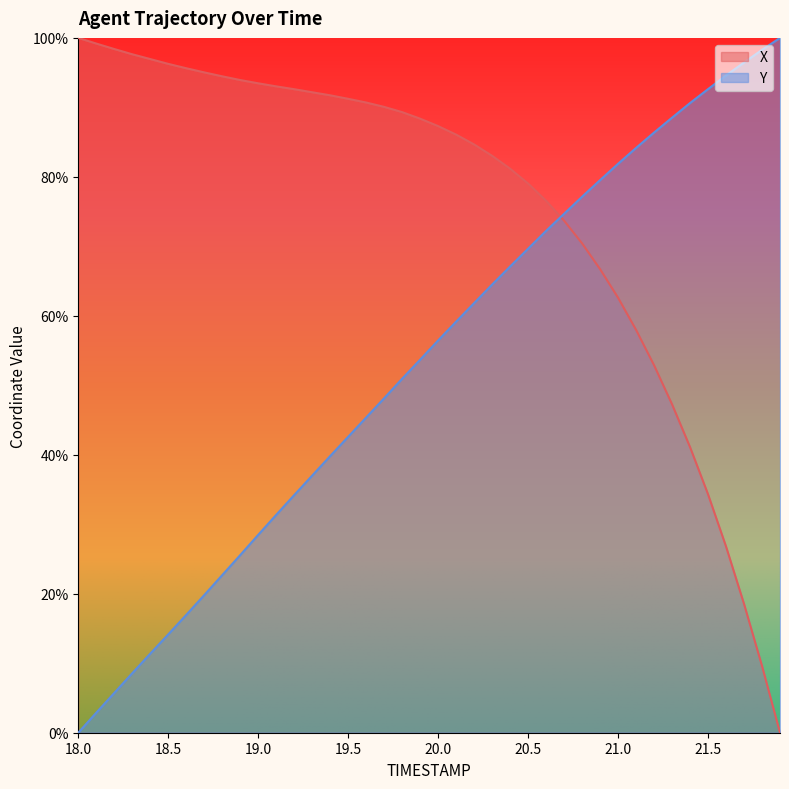

Reading left to right, list all the values displayed in this chart.

X: 1.0	1.0	1.0	1.0	1.0	1.0	1.0	1.0	0.9	0.9	0.9	0.9	0.9	0.9	0.9	0.9	0.9	0.9	0.9	0.9	0.9	0.9	0.8	0.8	0.8	0.8	0.8	0.7	0.7	0.7	0.6	0.6	0.5	0.5	0.4	0.3	0.3	0.2	0.1	0.0
Y: 0.0	0.0	0.1	0.1	0.1	0.1	0.2	0.2	0.2	0.3	0.3	0.3	0.3	0.4	0.4	0.4	0.5	0.5	0.5	0.5	0.6	0.6	0.6	0.6	0.7	0.7	0.7	0.7	0.8	0.8	0.8	0.8	0.9	0.9	0.9	0.9	0.9	1.0	1.0	1.0